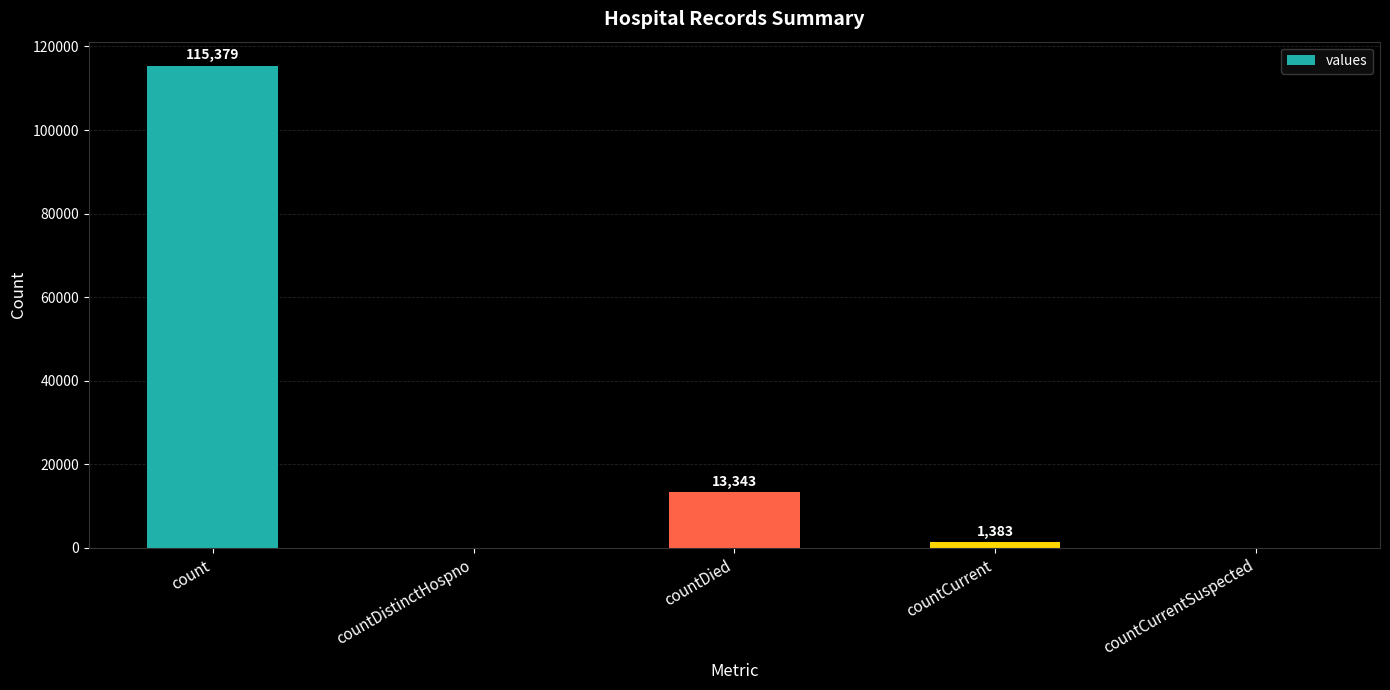

Approximately how many times larger is the value at count compared to countCurrent?

83.4